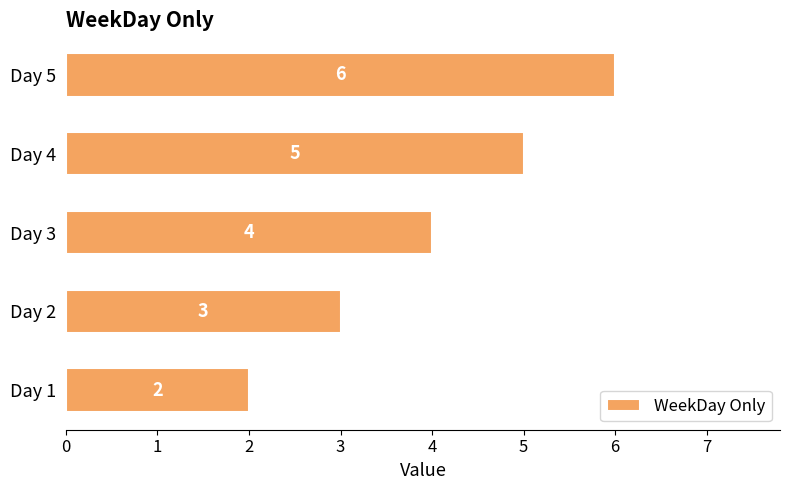

What is the maximum value shown in the chart?

6